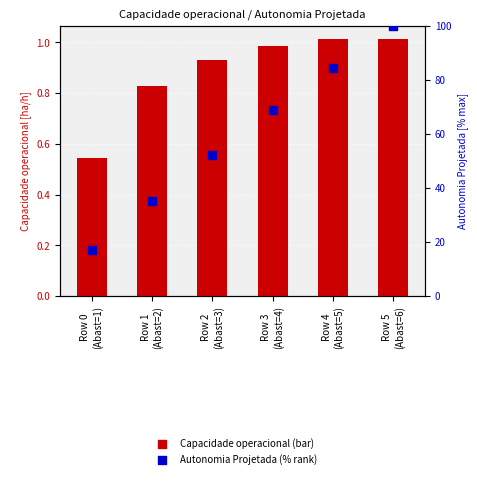

Which series has the largest total across all categories?

Autonomia Projetada [h] (% rank)